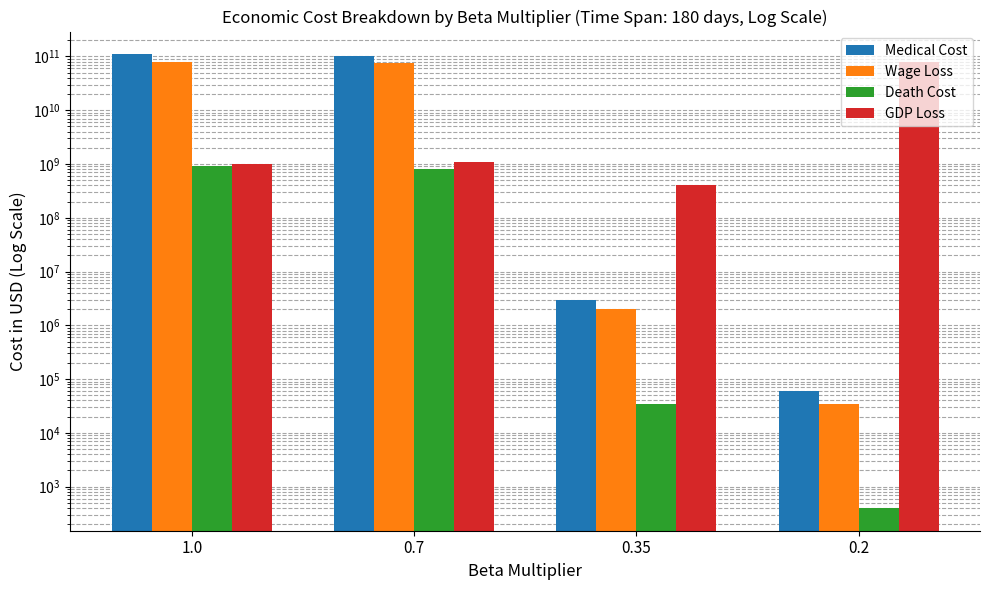

Between 0.7 and 0.2, which series saw the biggest shift?

Medical Cost